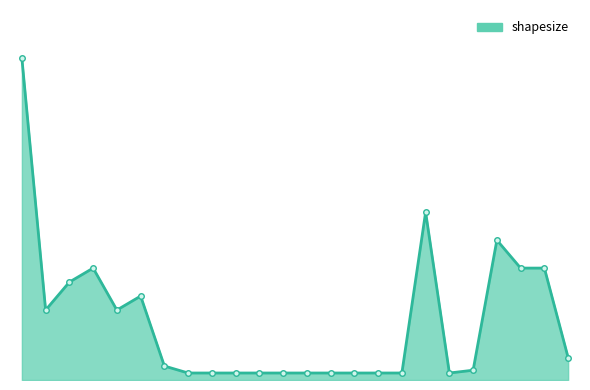

How many points are lower than both their immediate neighbors (excluding endpoints)?

3